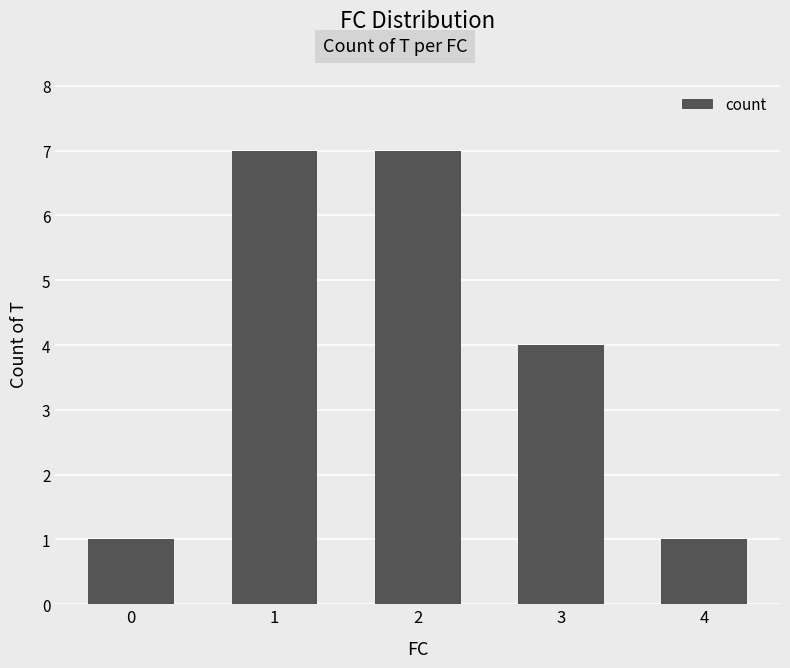

What is the sum of all values?

20